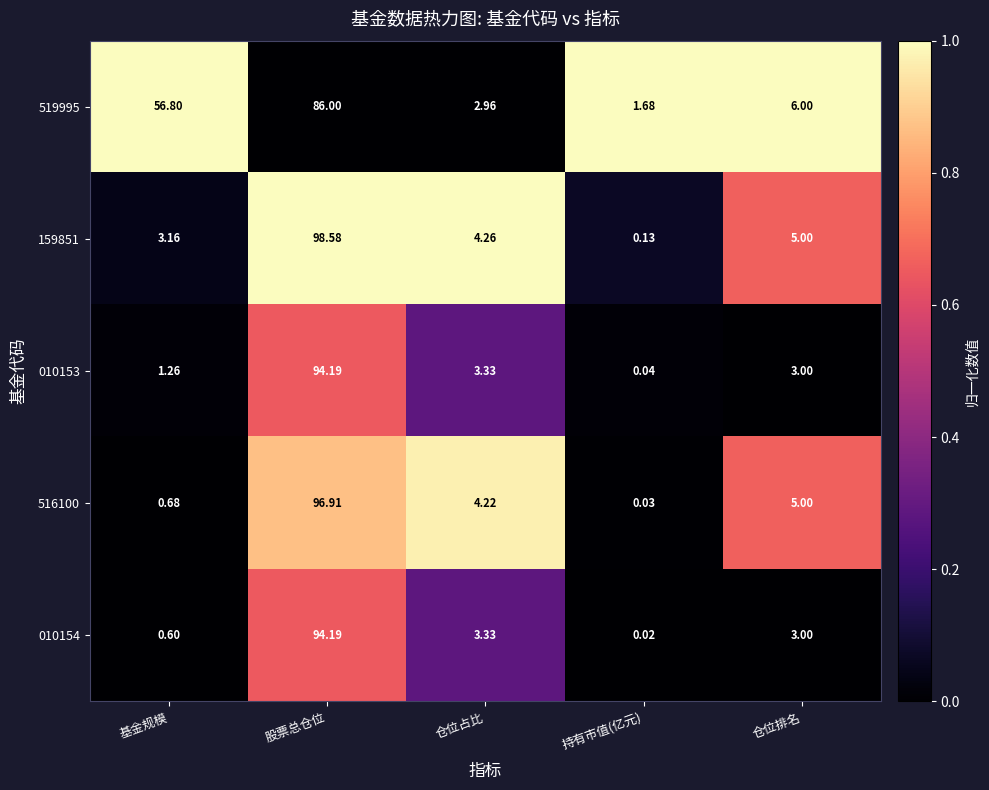

Is the value of 010154 at 股票总仓位 greater than the value of 159851 at 仓位占比?

Yes